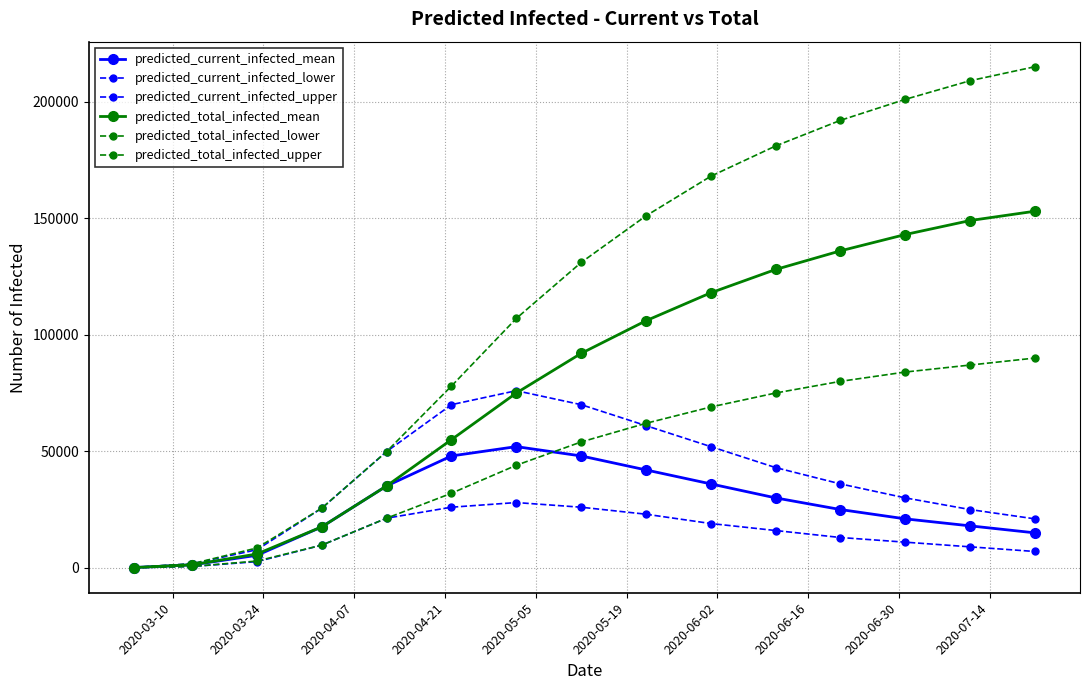

True or false: predicted_current_infected_lower and predicted_total_infected_upper intersect in this chart.

False